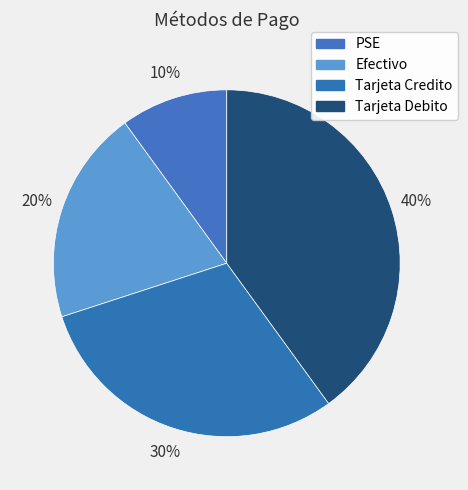

Approximately how many times larger is the value at Tarjeta Credito compared to Tarjeta Debito?

0.8